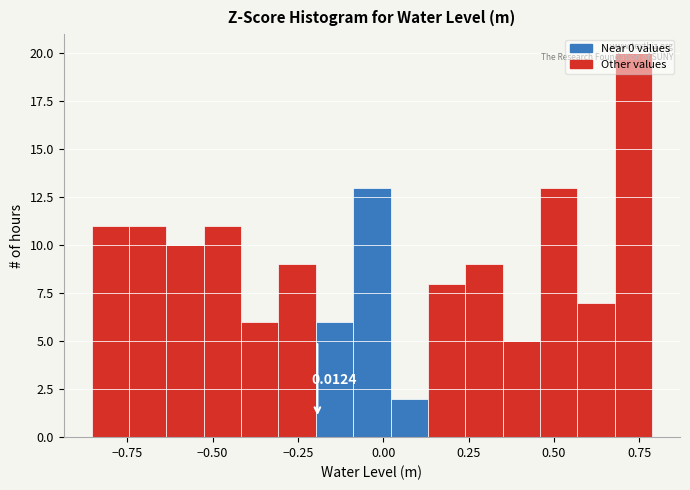

Around what value on the x-axis is the tallest bar? Give the approximate position of its centre, as read against the axis.

0.75